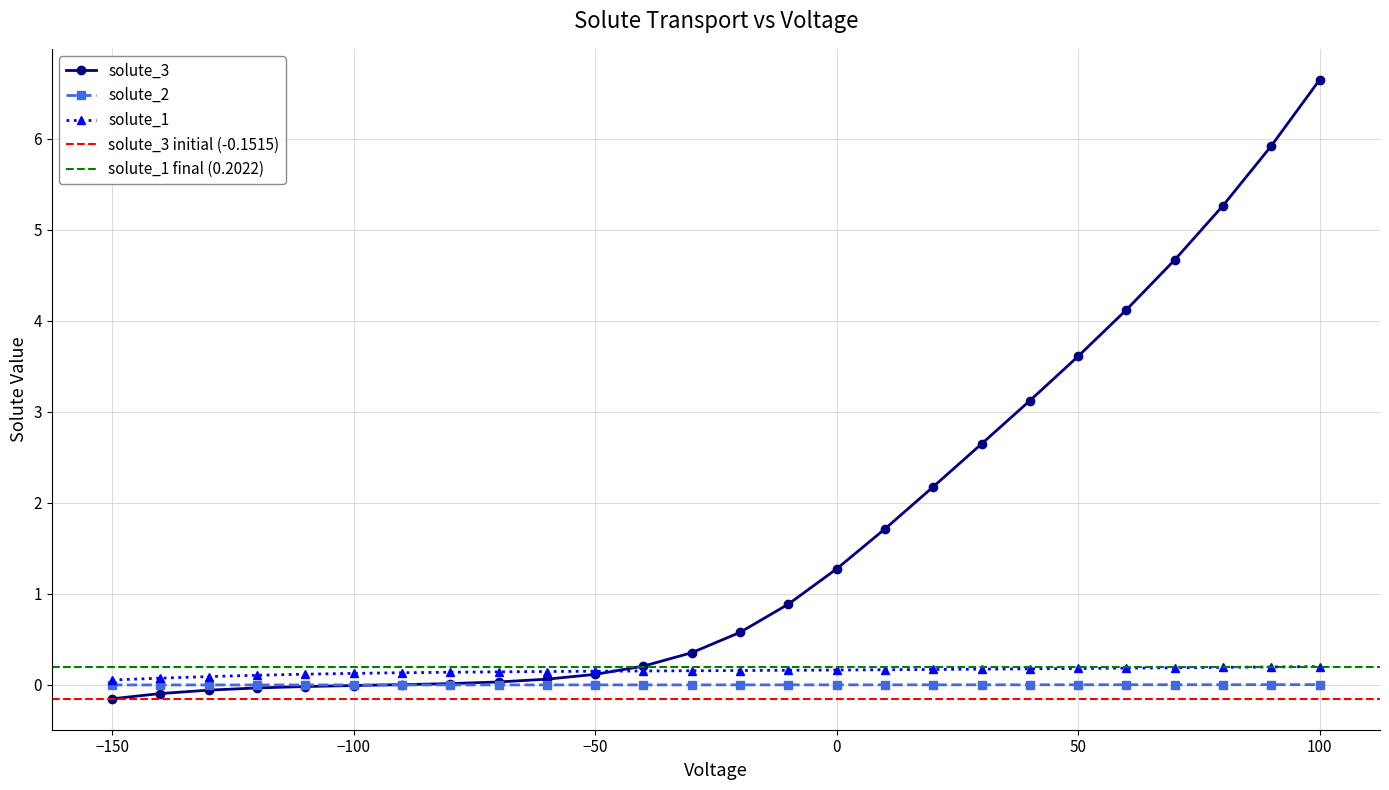

The value of solute_2 at 50 is 0.0. True or false?

True